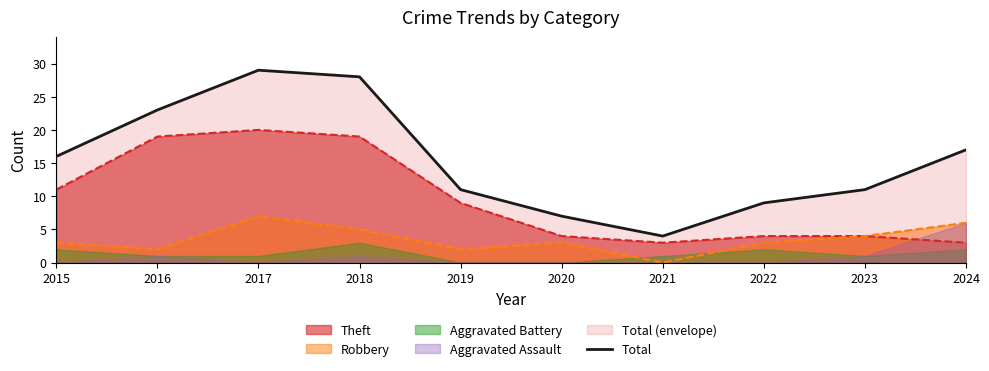

What is the difference between the second highest and minimum values?

24